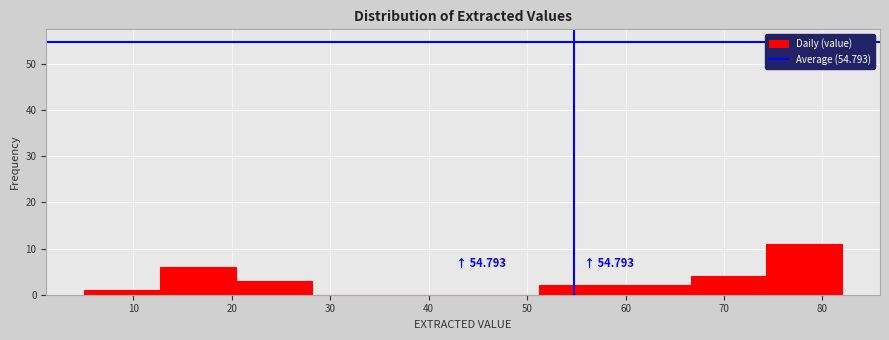

Over which range of the x-axis is the bar tallest?

74.3 to 82.0